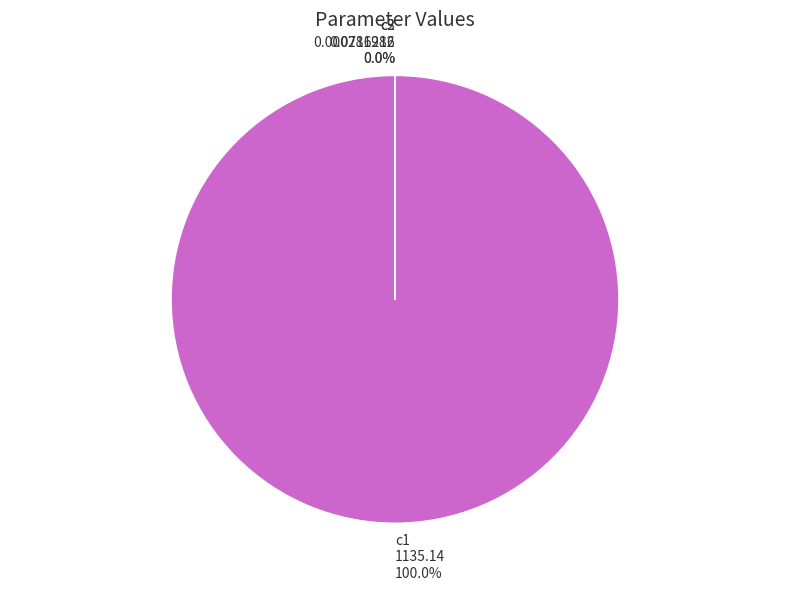

What percentage is NOT represented by c3?

100.0%